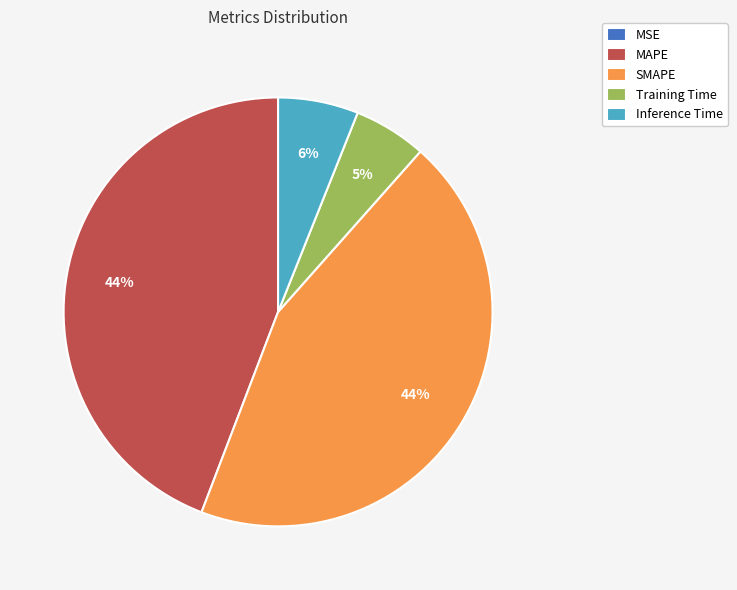

The Training Time slice represents 1% of the pie. True or false?

False